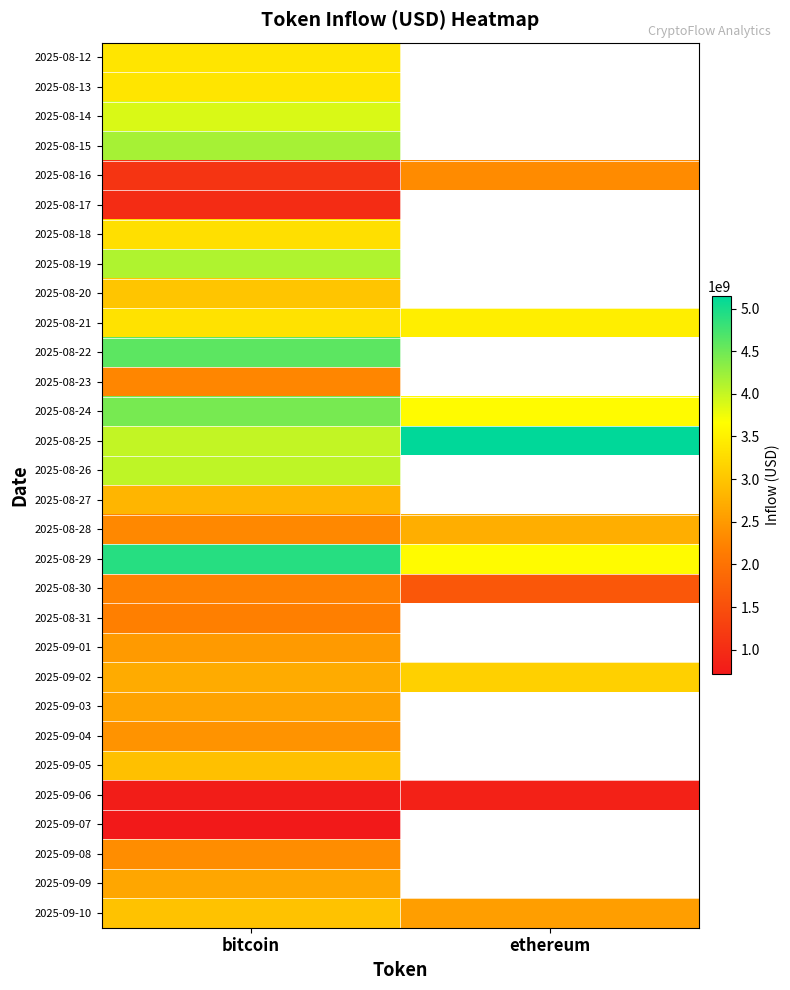

Is the value of 2025-09-09 at ethereum greater than the value of 2025-08-18 at bitcoin?

No